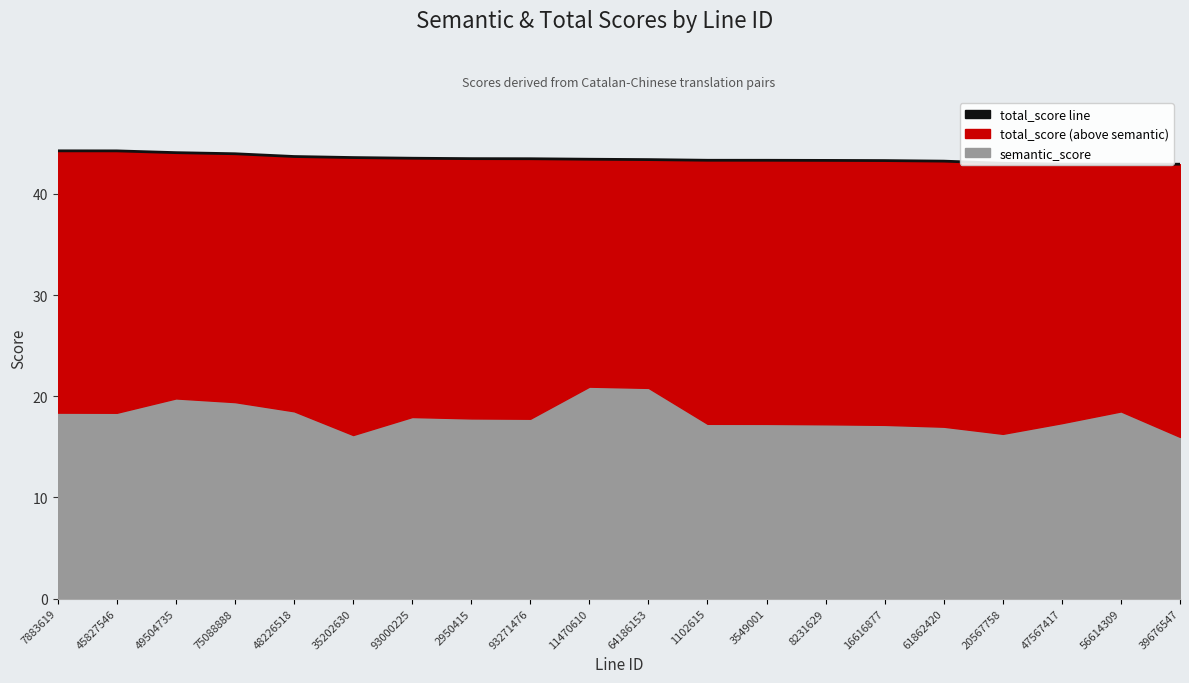

What is the difference between the maximum and second lowest values?

1.3